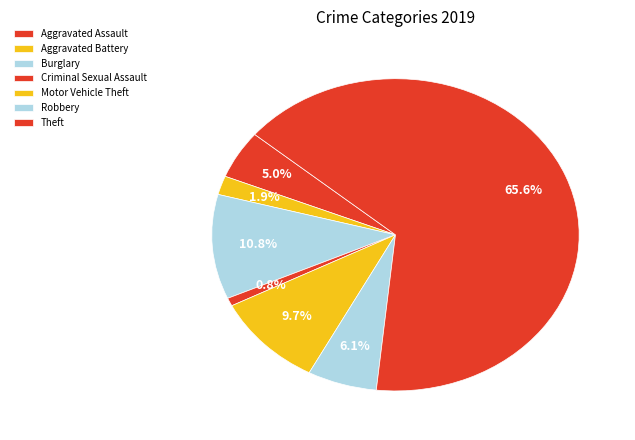

What is the smallest slice in the pie chart?

Criminal Sexual Assault